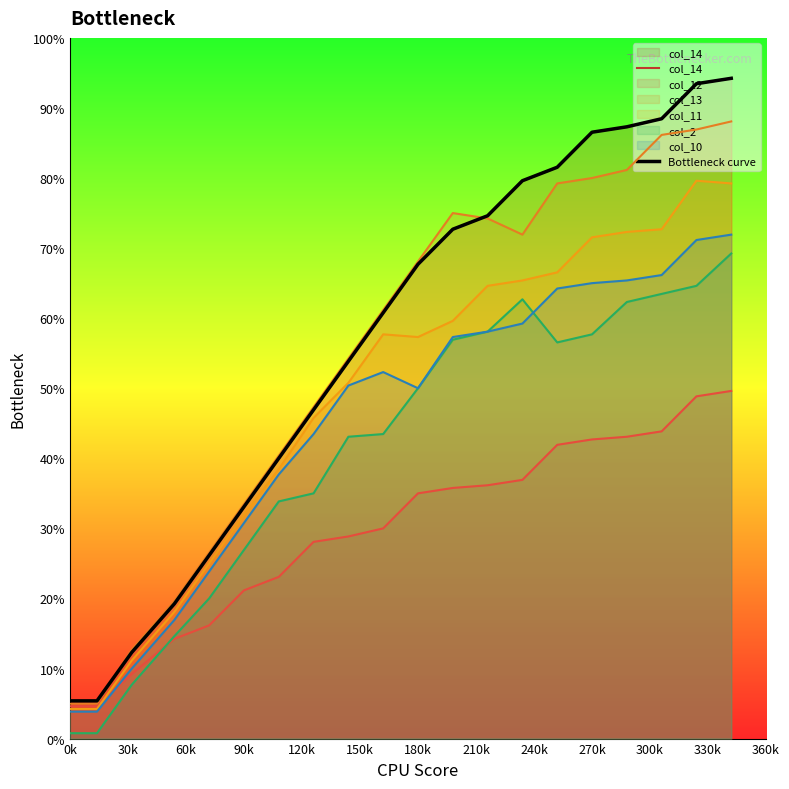

How many data points does each series have?

20